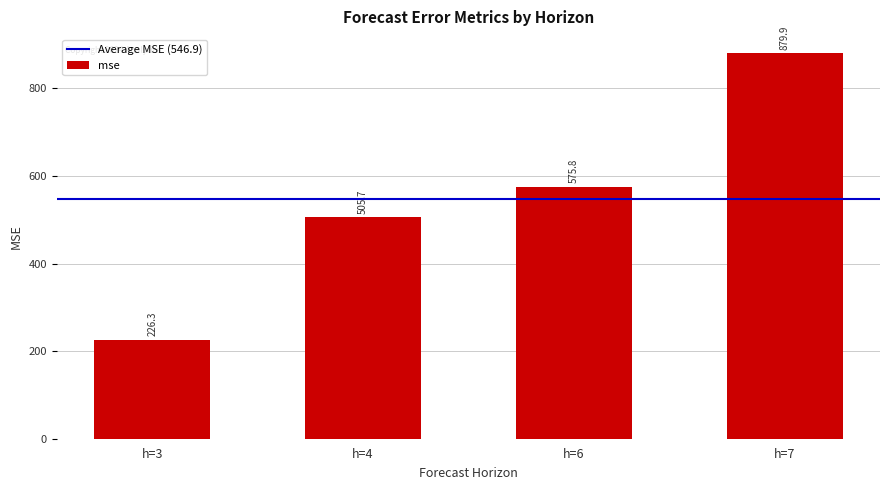

What is the change in value from h=3 to h=6?

+349.5